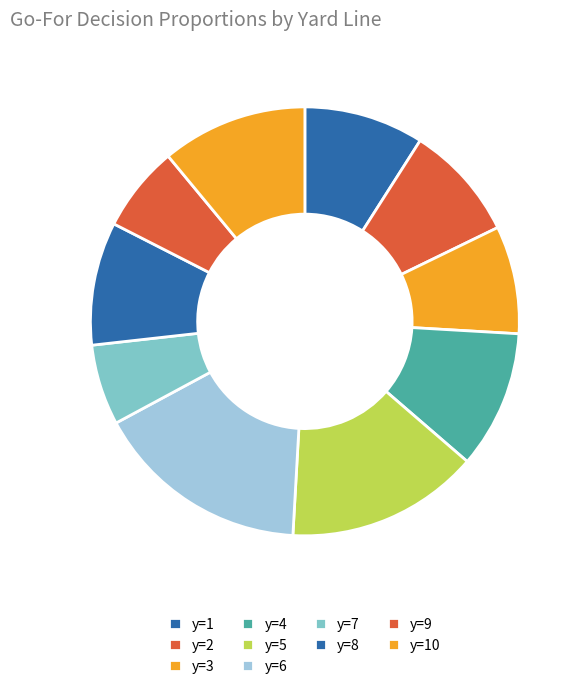

Which slice is the largest?

y=6